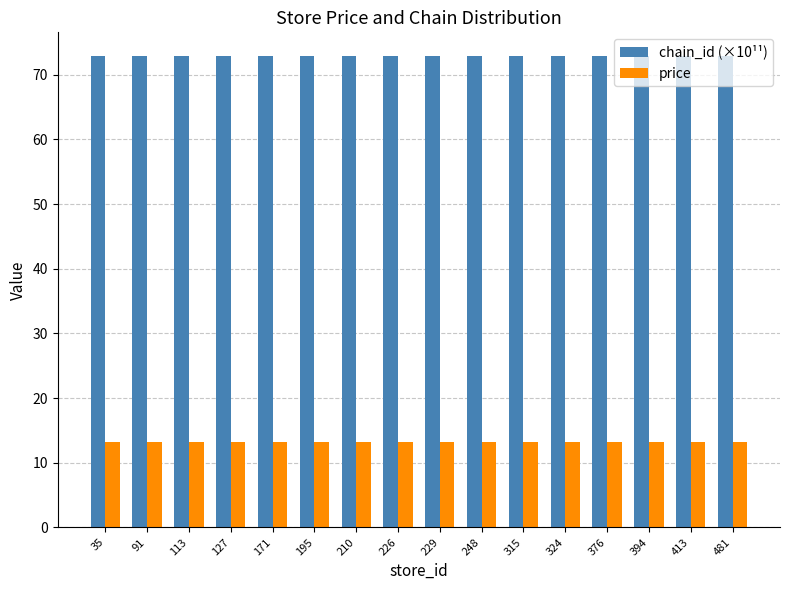

What is the sum of all price values?

211.2